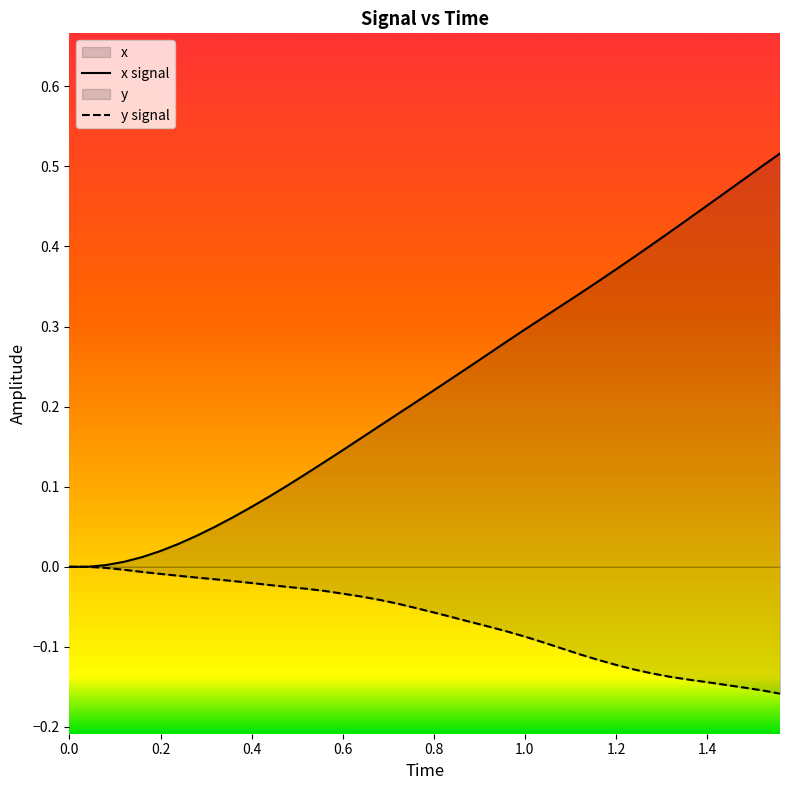

Which series has the widest spread of values?

x signal